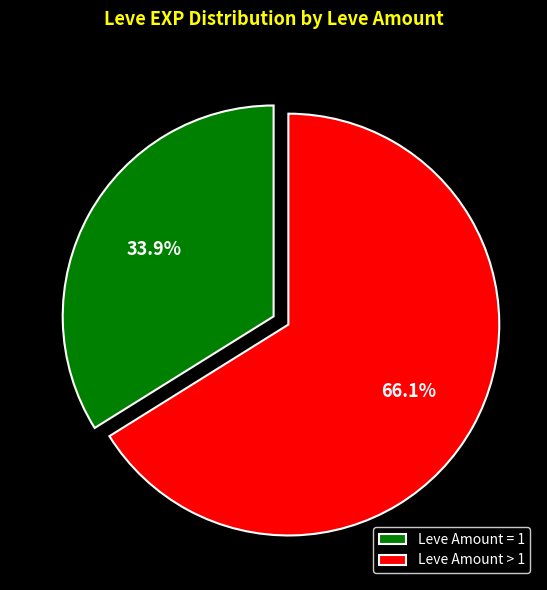

Count the number of slices in the pie.

2